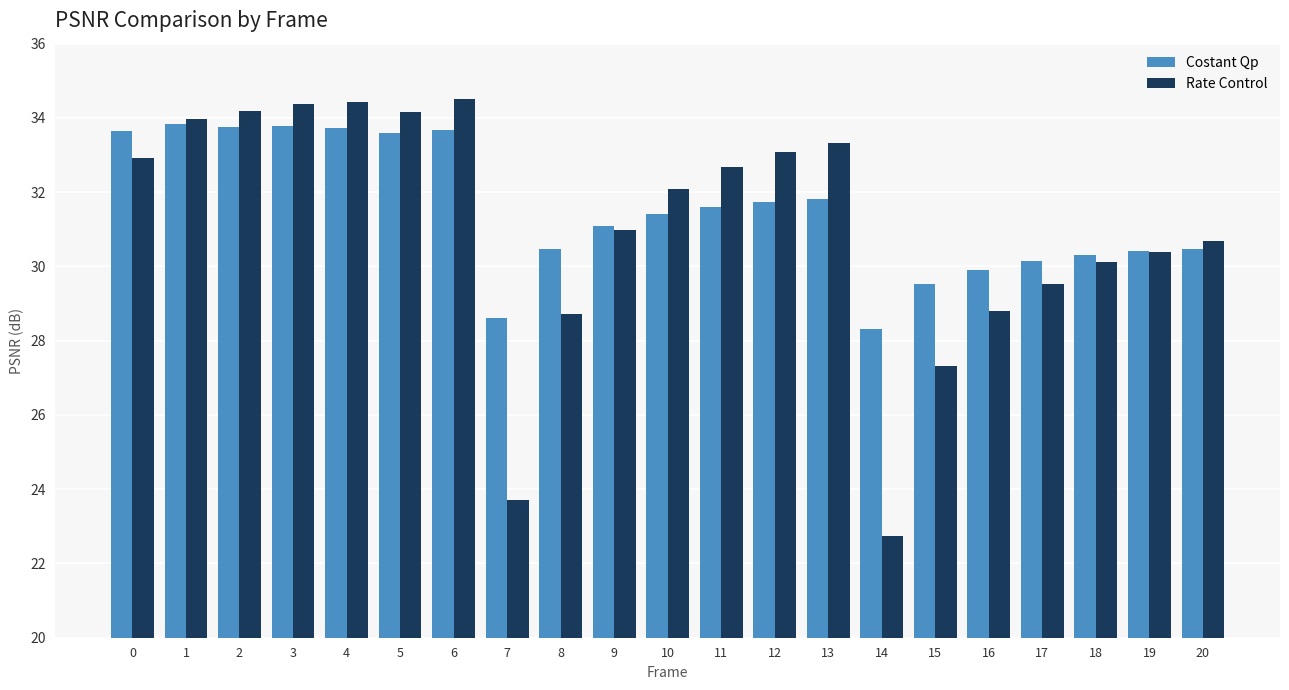

What is the value of the Rate Control bar at the 15th from the left?

22.7